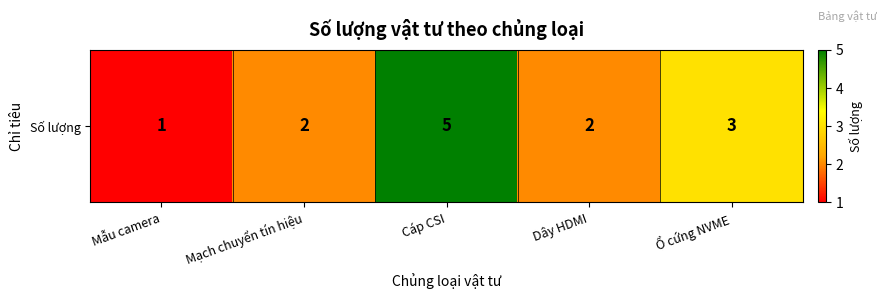

True or false: the data shows 3 at Ổ cứng NVME.

True